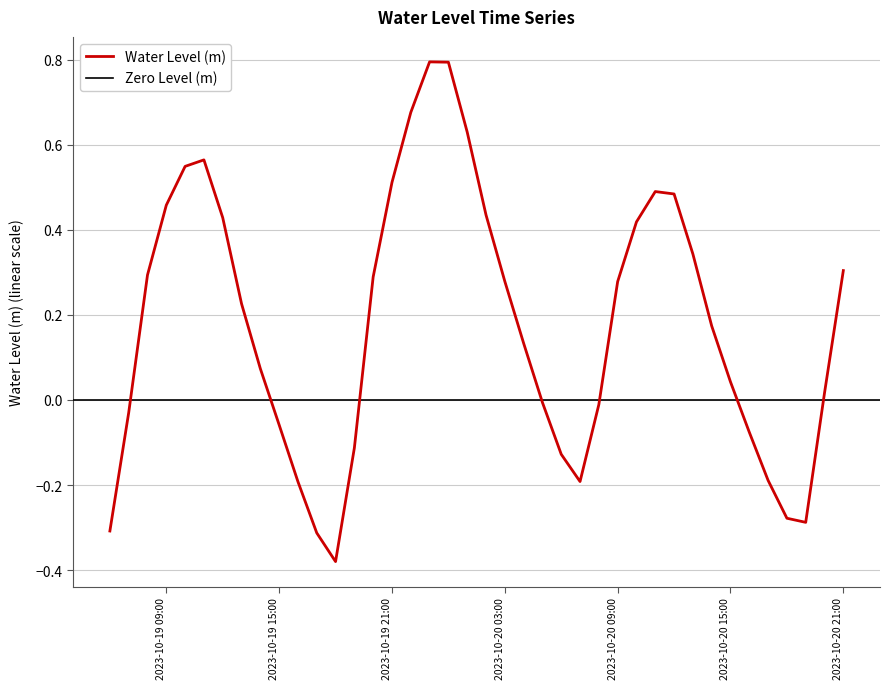

Reading left to right, what are all the values shown in this chart?

-0.3	-0.0	0.3	0.5	0.5	0.6	0.4	0.2	0.1	-0.1	-0.2	-0.3	-0.4	-0.1	0.3	0.5	0.7	0.8	0.8	0.6	0.4	0.3	0.1	-0.0	-0.1	-0.2	-0.0	0.3	0.4	0.5	0.5	0.3	0.2	0.0	-0.1	-0.2	-0.3	-0.3	0.0	0.3